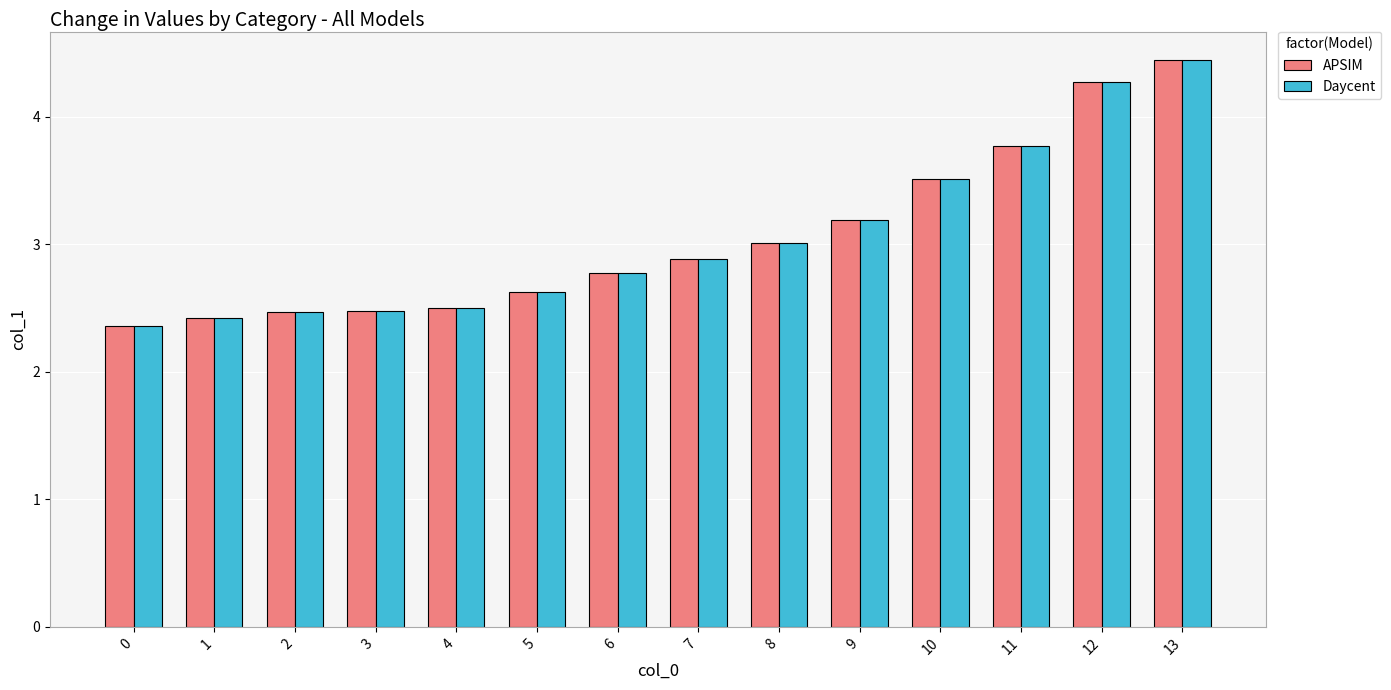

Is the value of Daycent at 6 greater than the value of APSIM at 13?

No